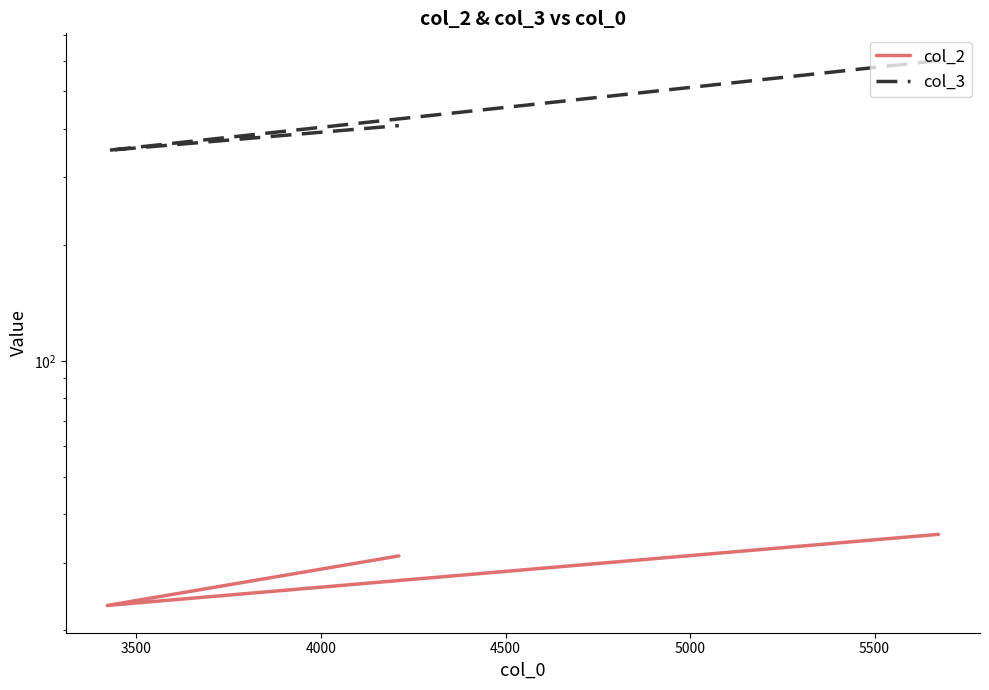

What is the average value of the col_2 series?

30.0